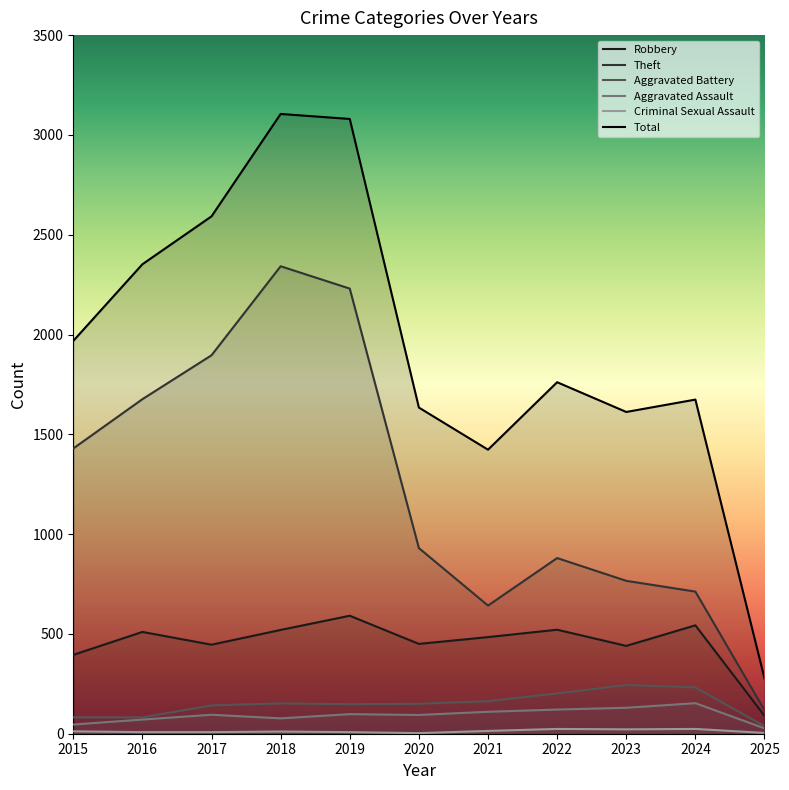

Does the chart display data point markers on the line(s)?

No